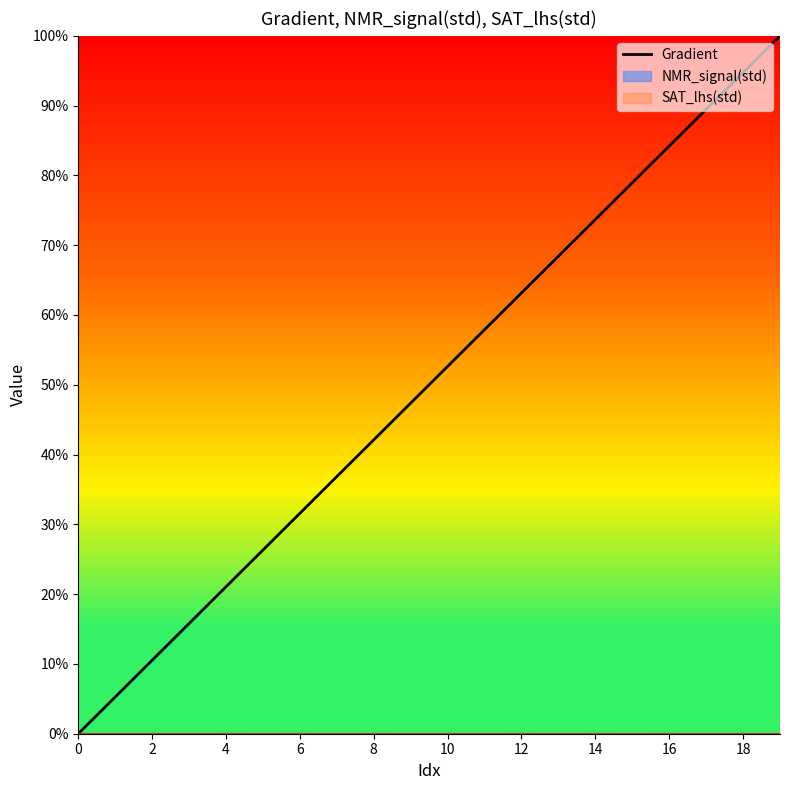

What is the average value?

50.0